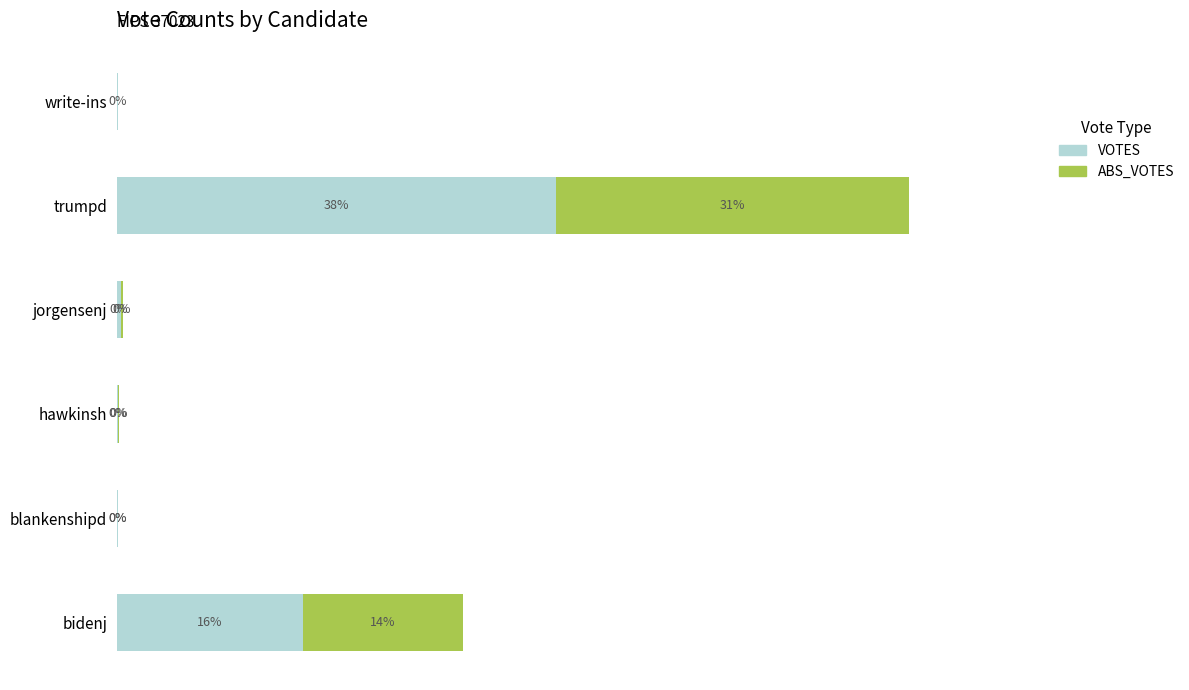

At which category is the sum across all series the highest?

trumpd